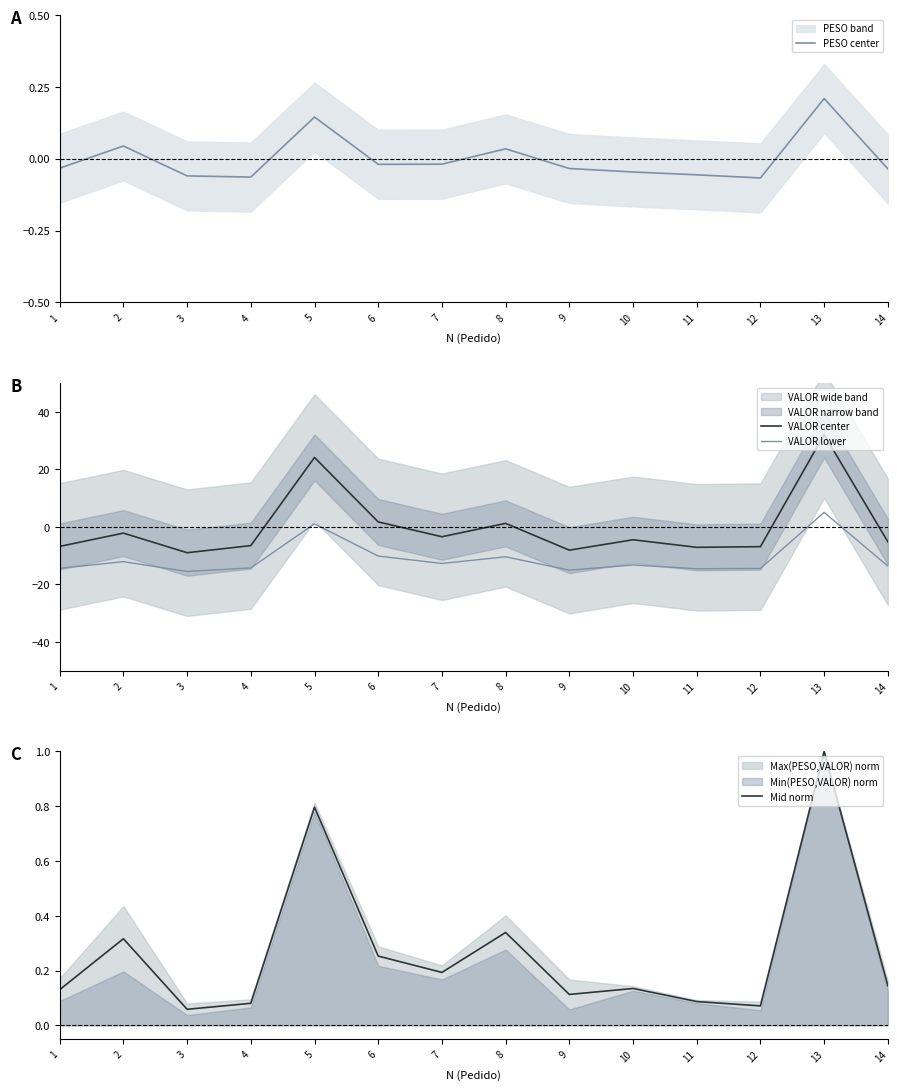

The PESO center series shows -0.0 at 9. True or false?

False